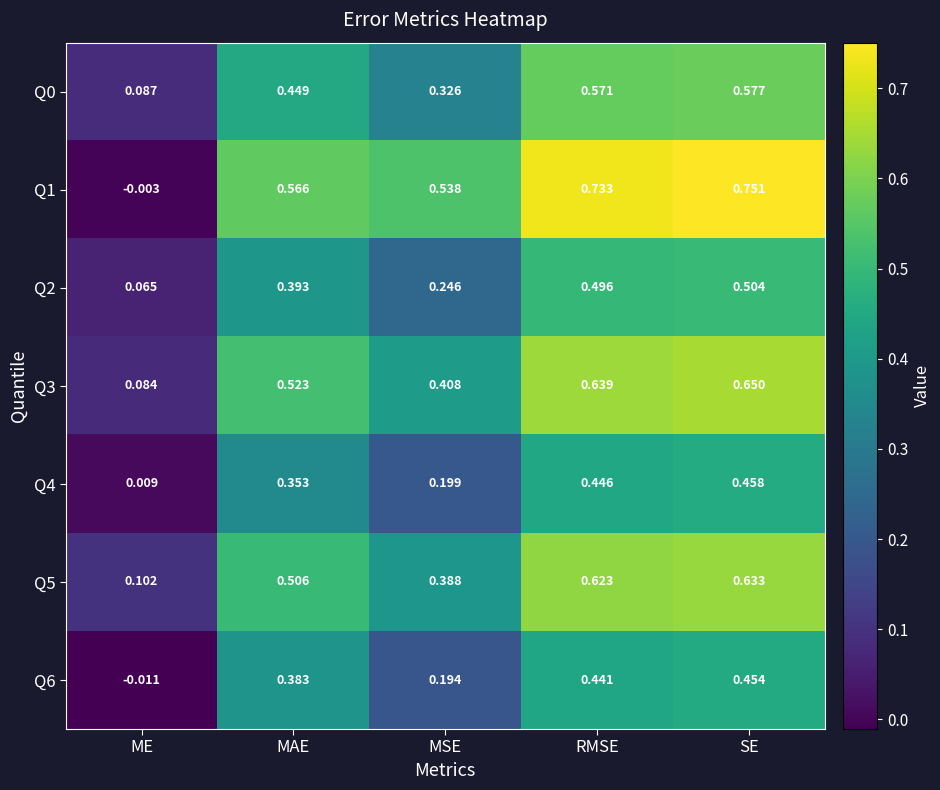

Is the value of Q5 at RMSE greater than the value of Q0 at SE?

Yes